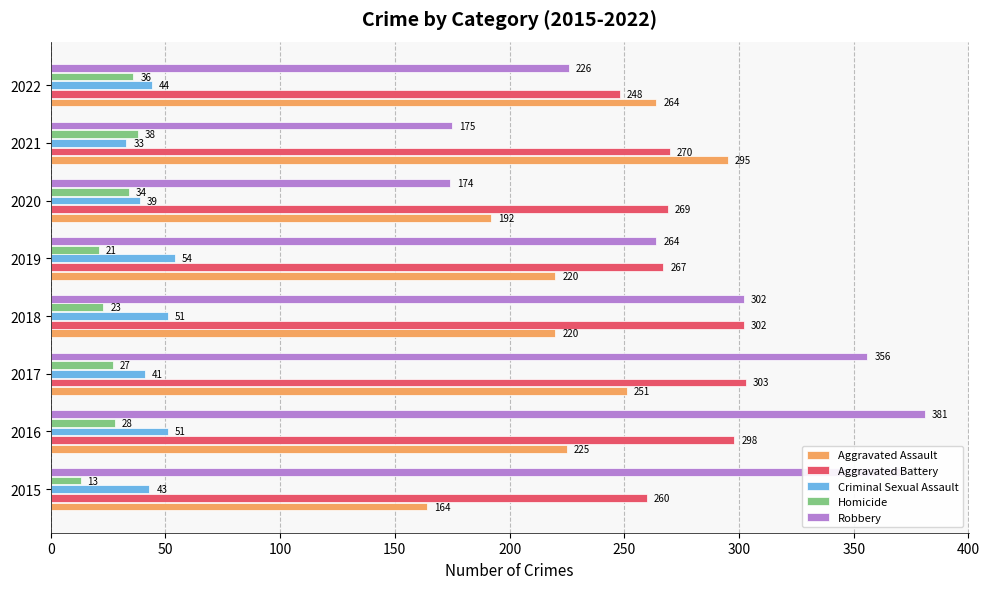

The value of Aggravated Battery at 2015 is 57. True or false?

False